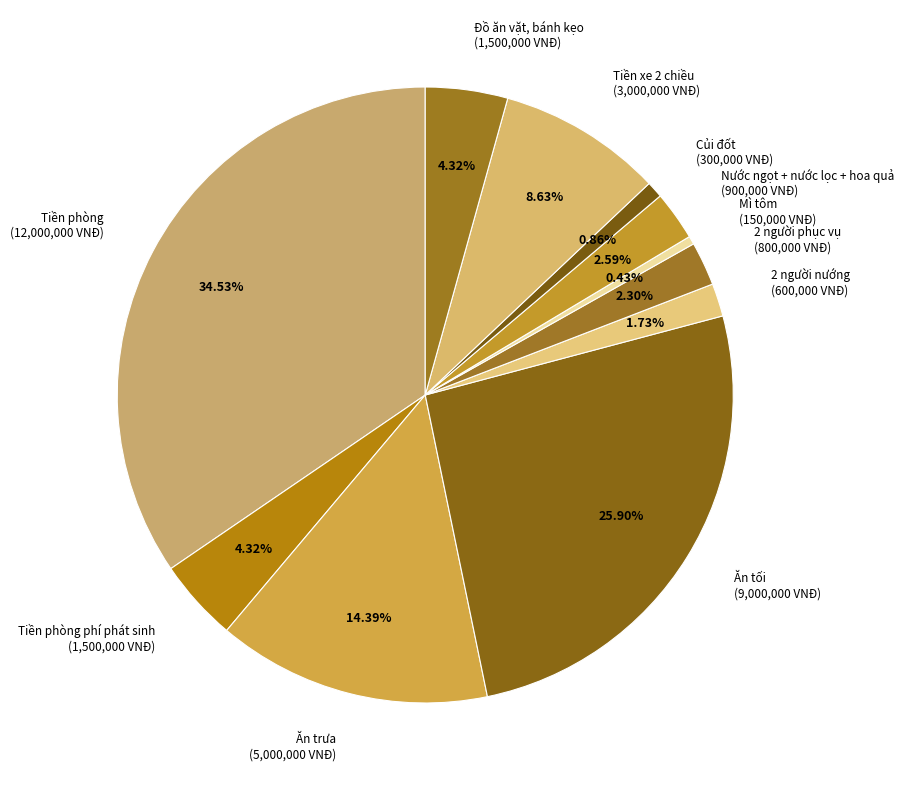

To the nearest percent, what percentage of the pie is Ăn tối?

26%